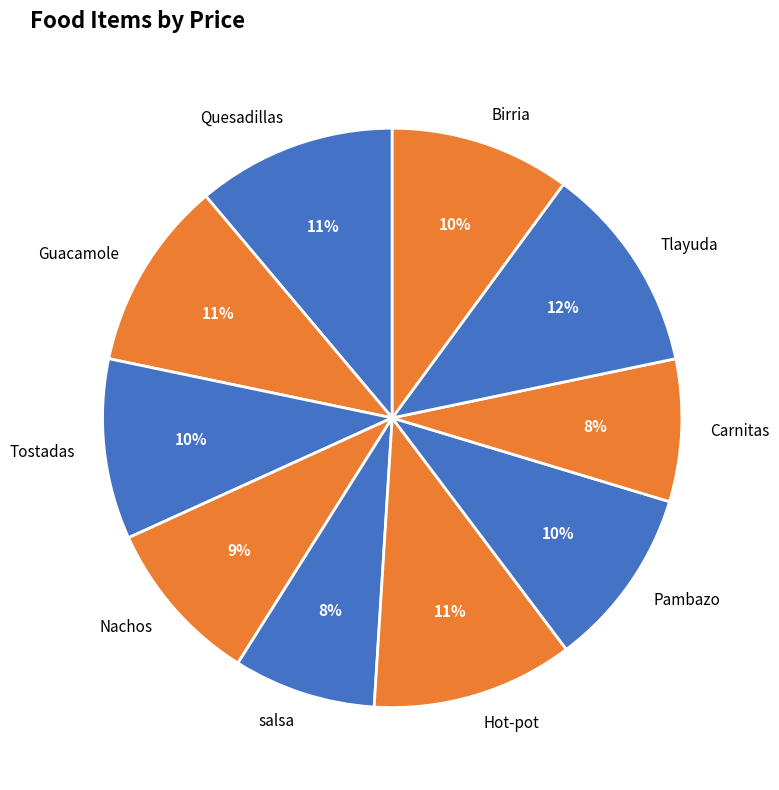

Combined, do Hot-pot and salsa account for over 50%?

No